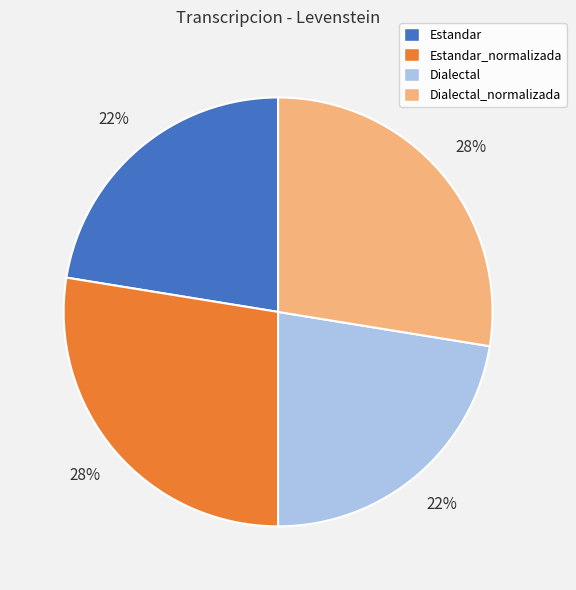

Is there any slice that represents more than half of the pie?

No